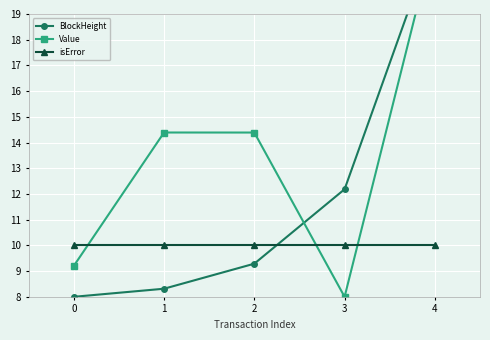

The BlockHeight series shows 8.3 at 1. True or false?

True